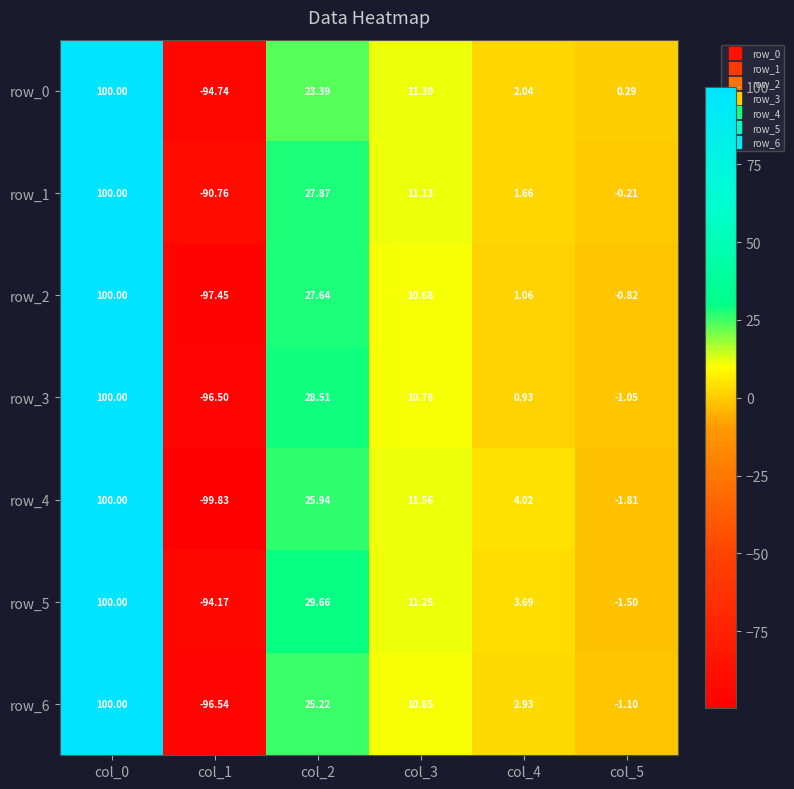

Is the value of row_0 at col_0 greater than the value of row_5 at col_1?

Yes